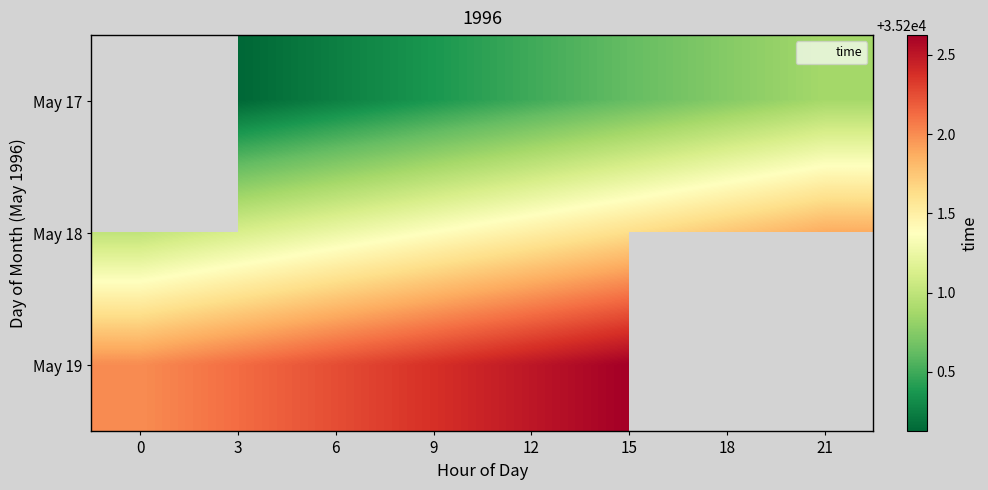

Rank the series at 6 from highest to lowest value.

May 19, May 18, May 17